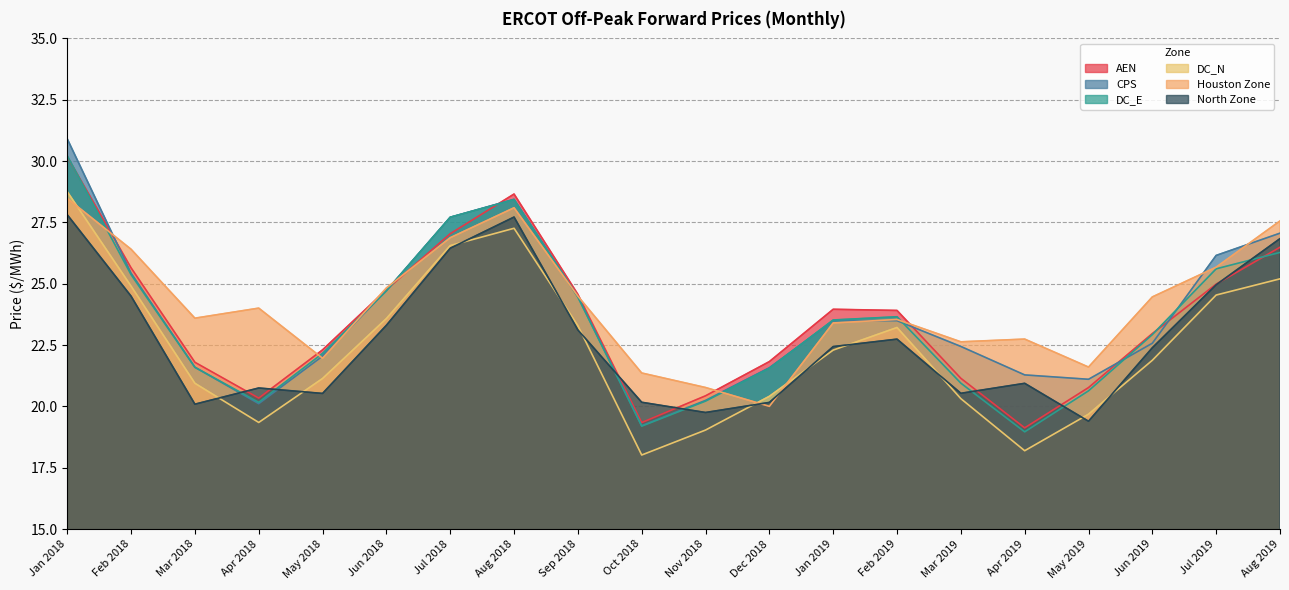

At which label does Houston Zone reach its peak?

Jan 2018